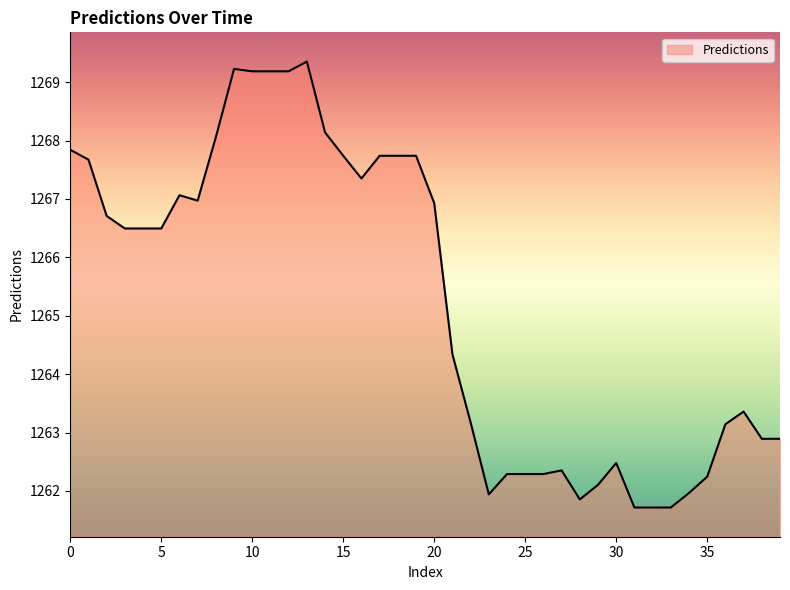

What is the smallest value displayed?

1261.7